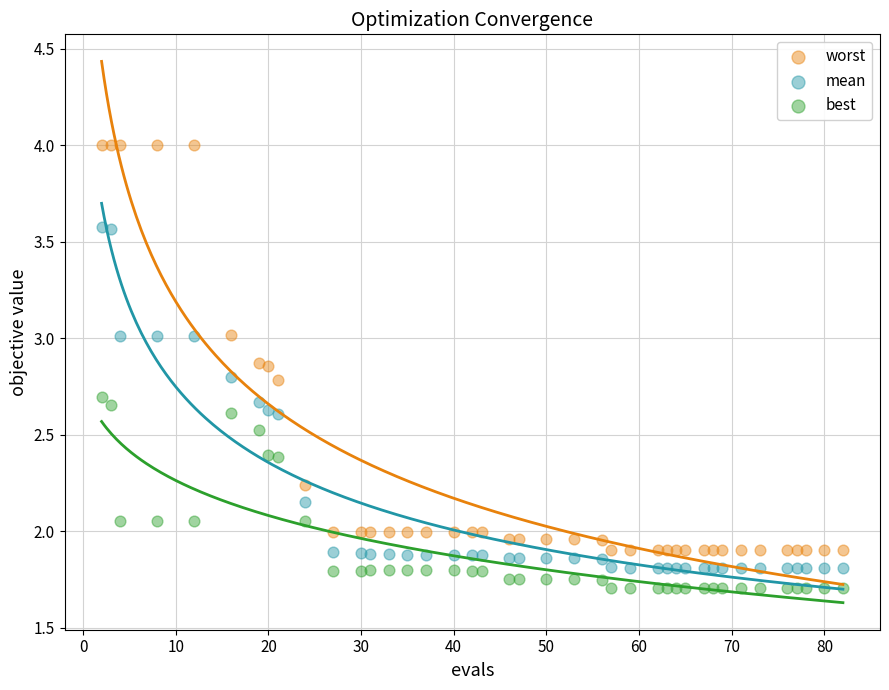

Which series has the largest Y range (max minus min)?

worst